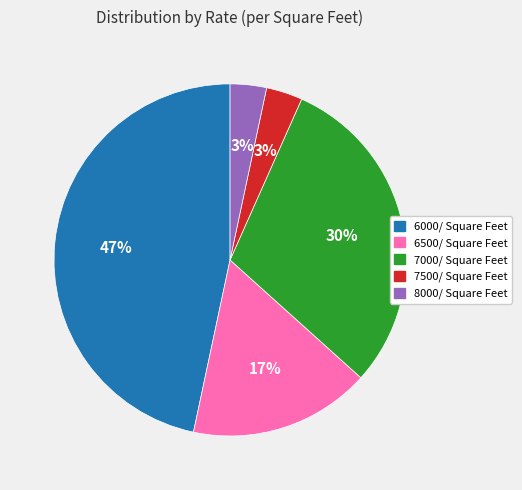

Count the number of slices in the pie.

5